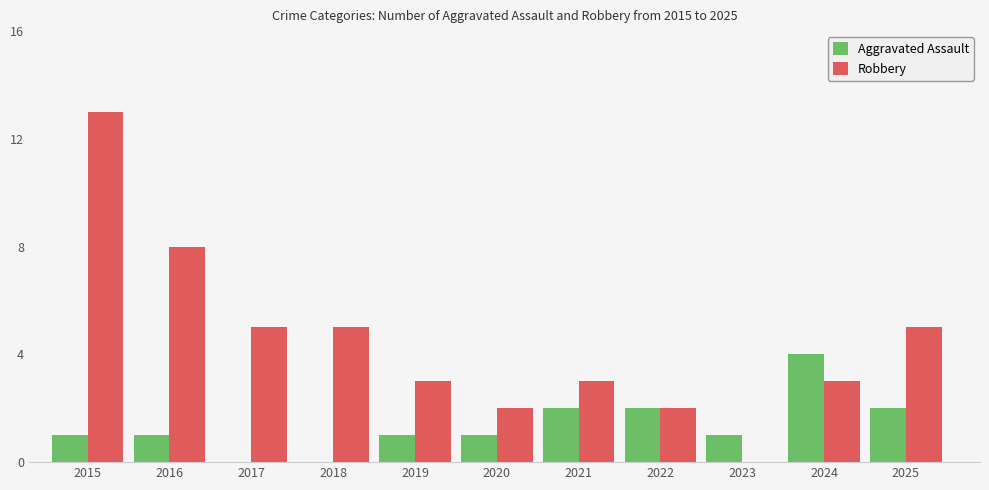

What is the sum of all Robbery values?

49